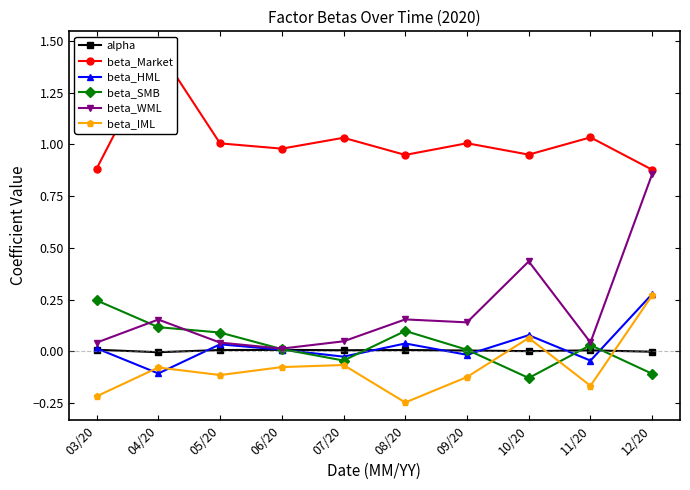

Which has a higher value, 04/20 or 11/20?

11/20